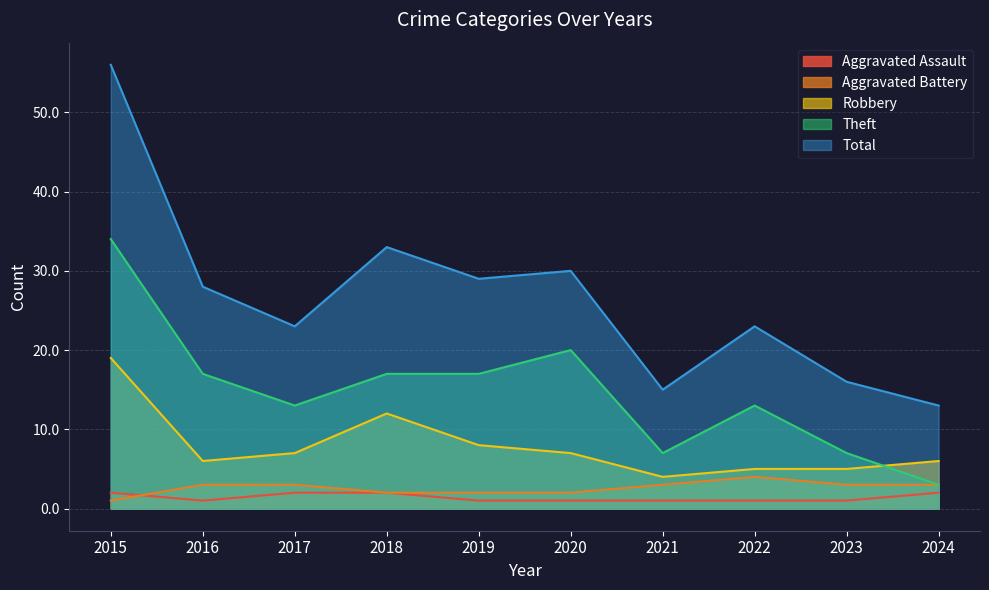

At which label does Theft first exceed 17?

2015